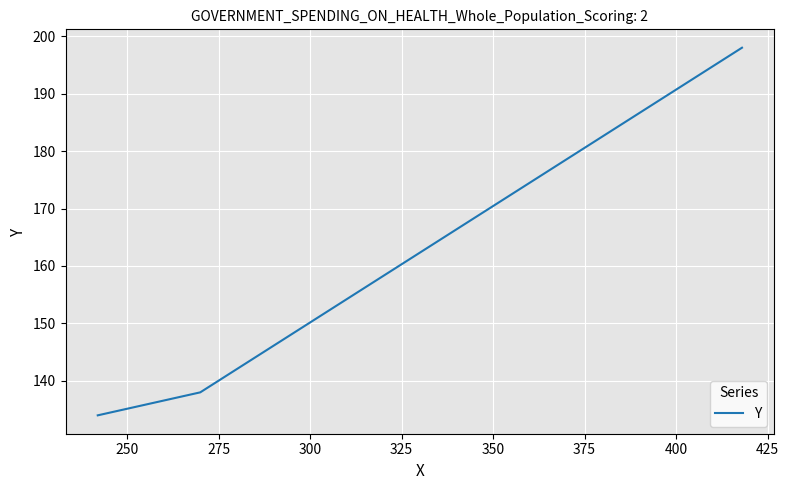

What is the minimum value shown in the chart?

134